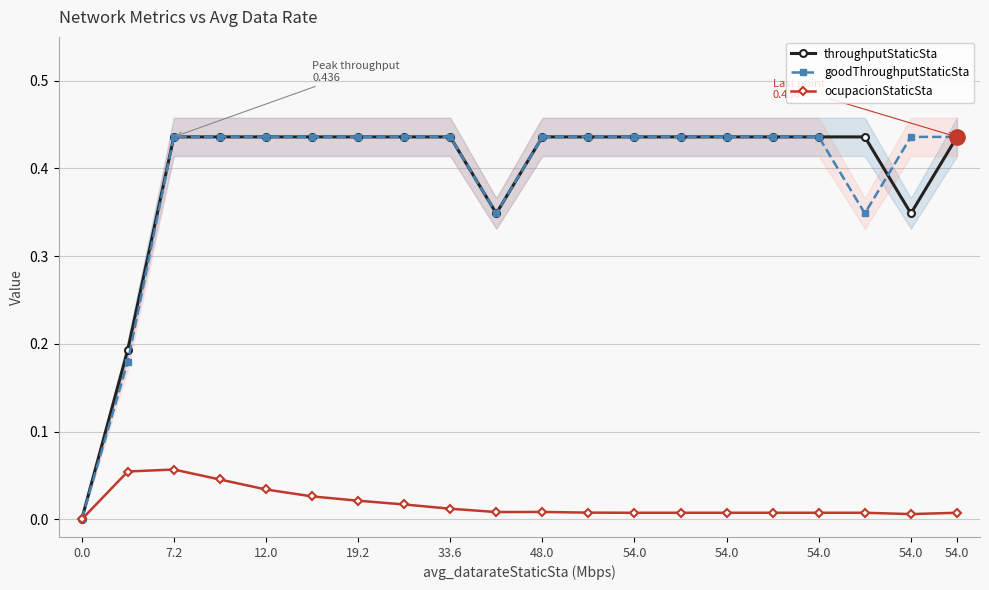

How many values in the ocupacionStaticSta series exceed 0?

19